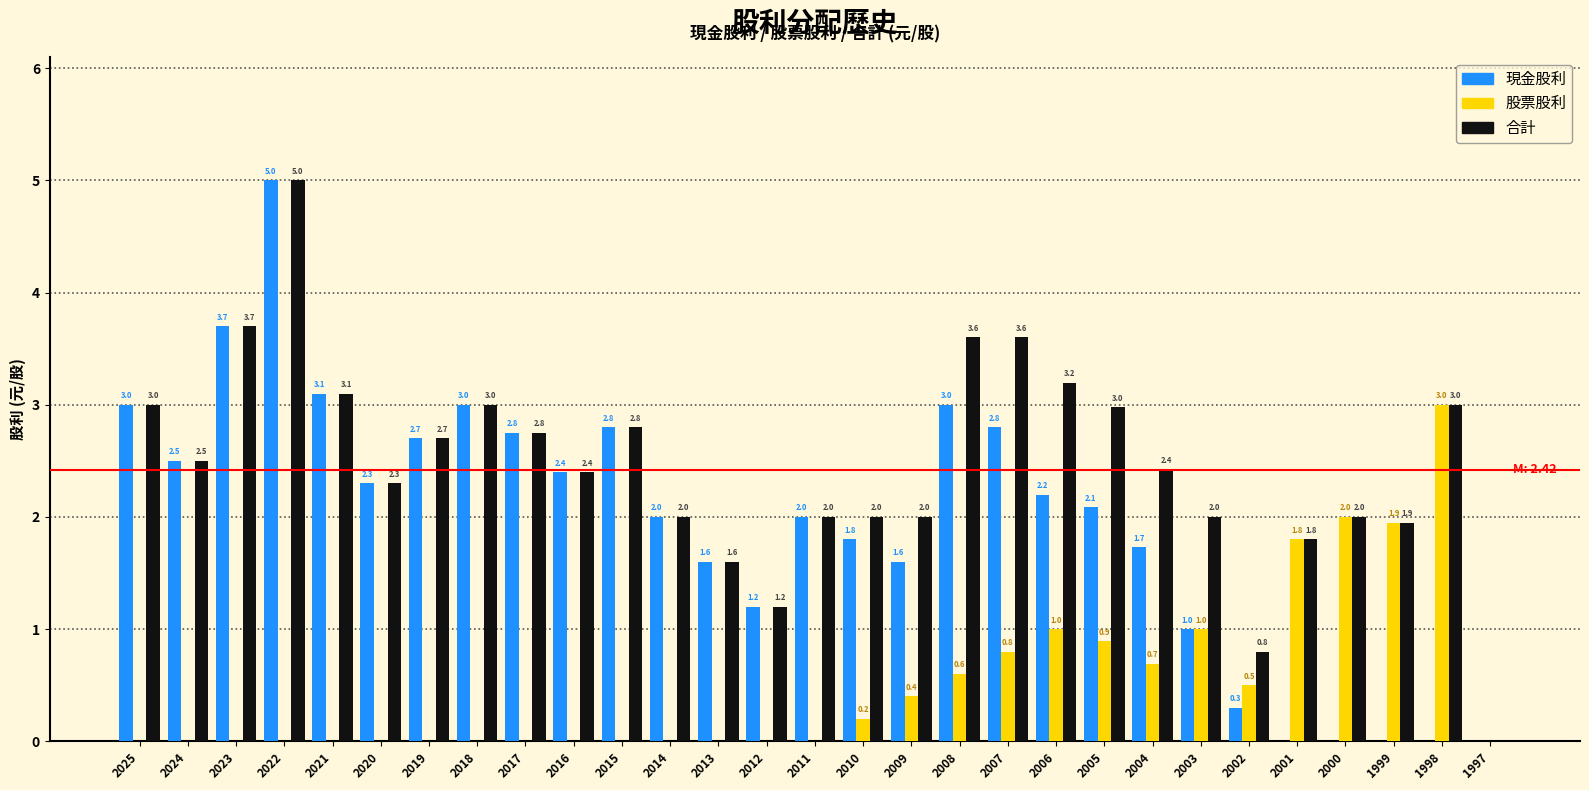

The 合計 series shows 2.0 at 2009. True or false?

True